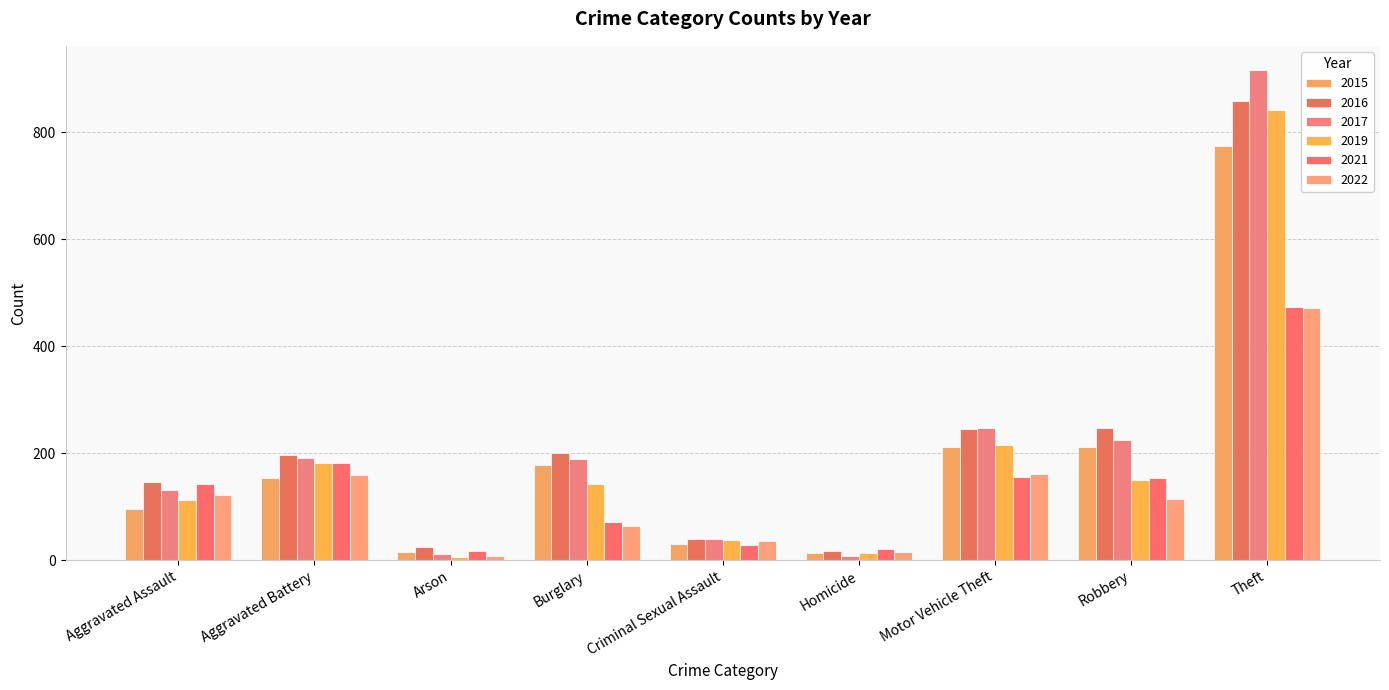

What is the minimum value shown in the chart?

6